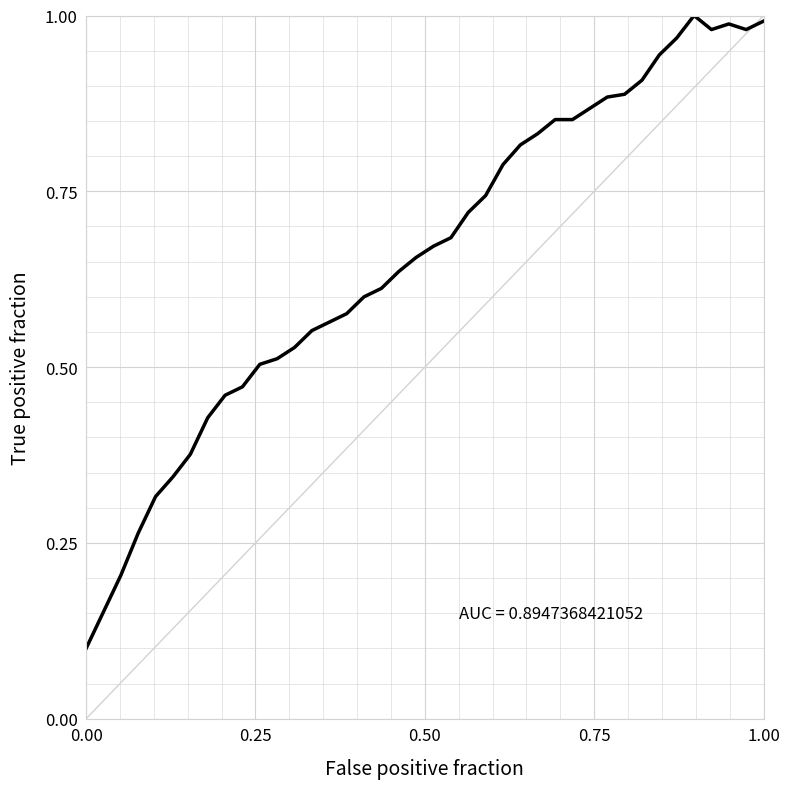

How many lines are shown in the chart?

1